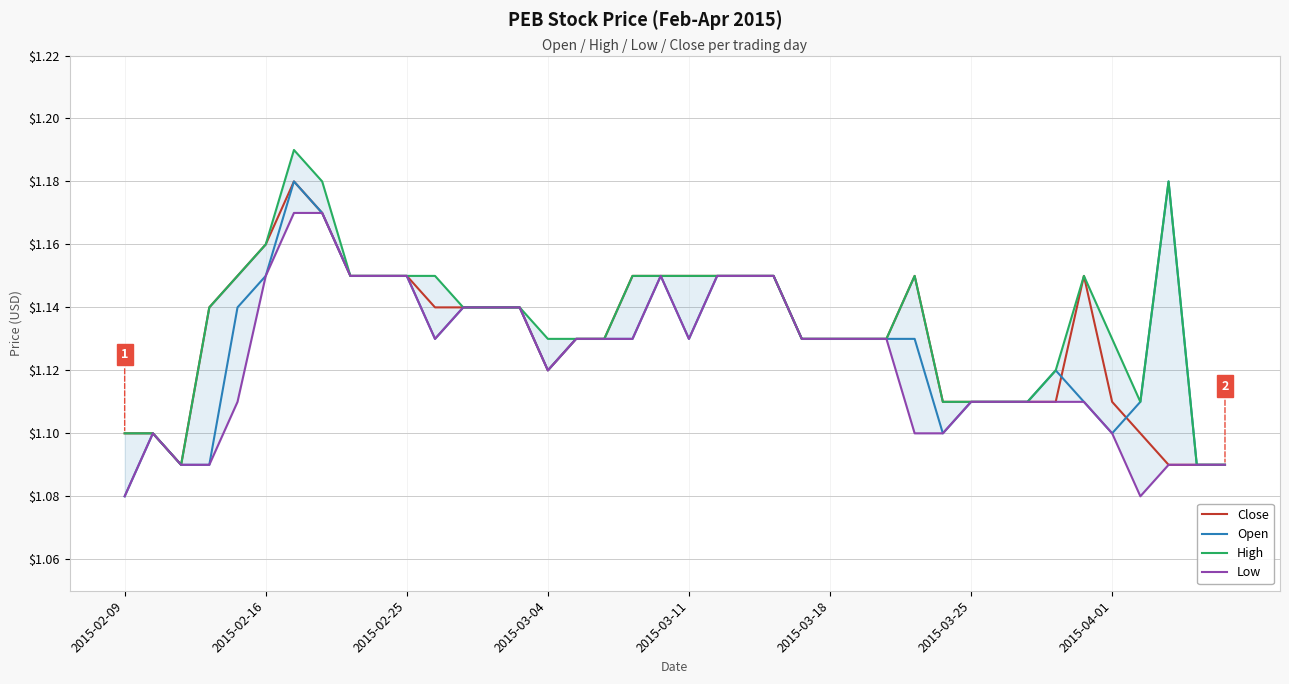

At which label does Open reach its minimum?

2015-02-09